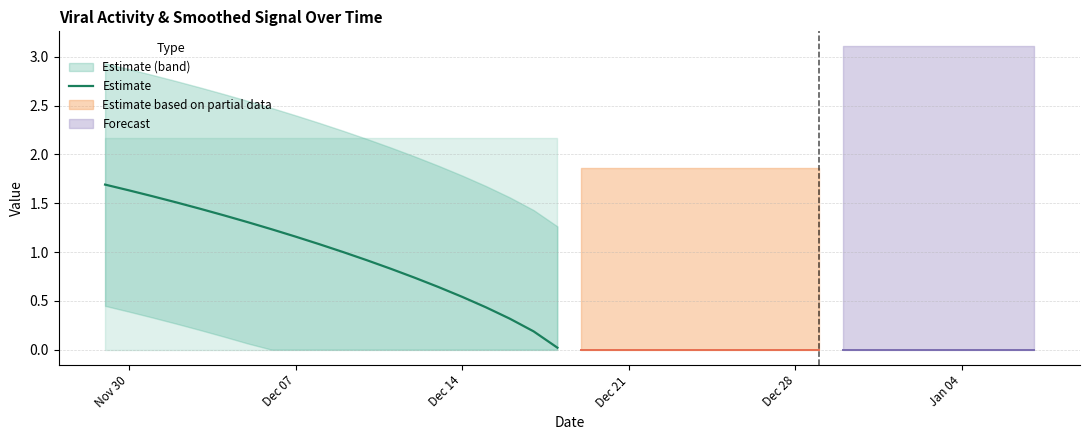

What is the highest value of the Estimate series?

1.7